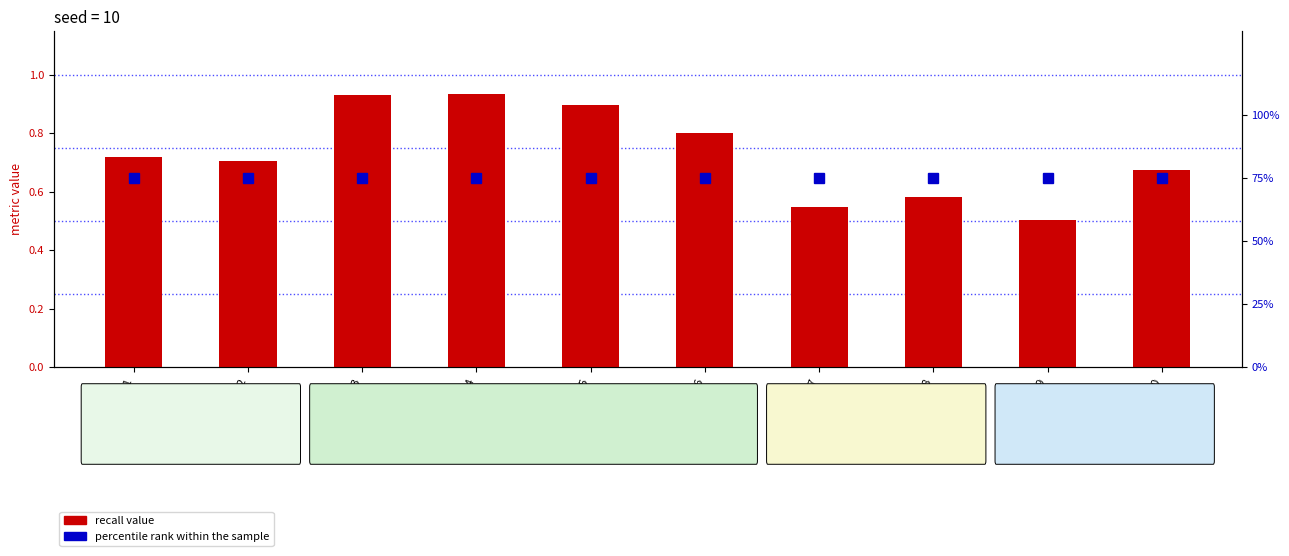

How many groups of bars are there?

10